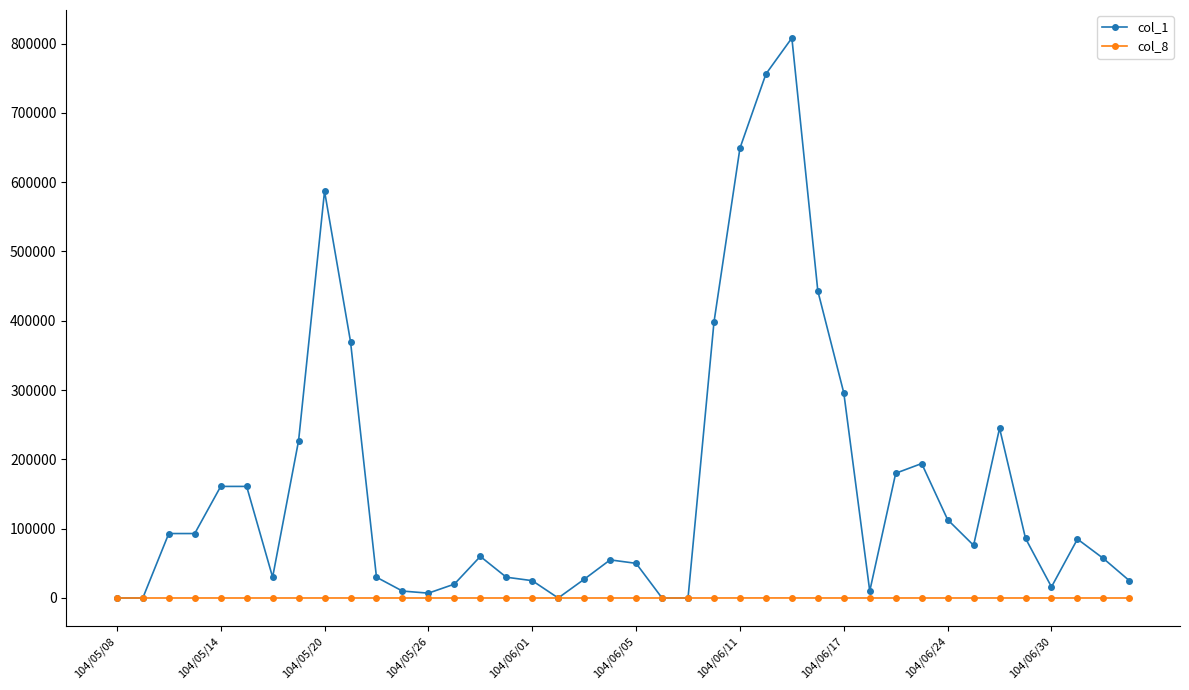

True or false: col_8 has more than 1 points higher than both neighbors.

True